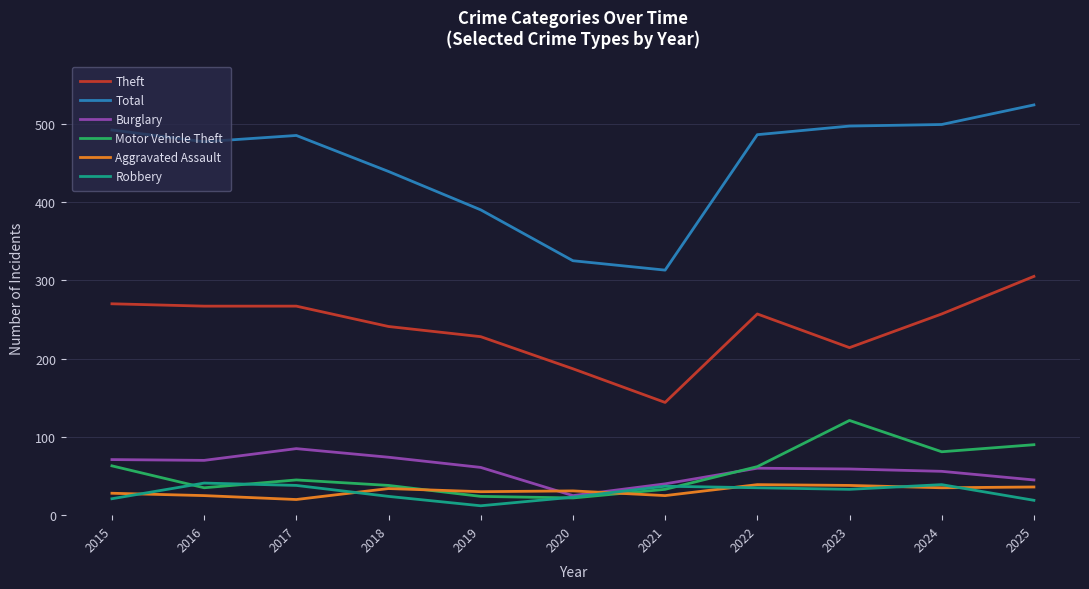

Is the value of Aggravated Assault at 2019 greater than the value of Robbery at 2019?

Yes